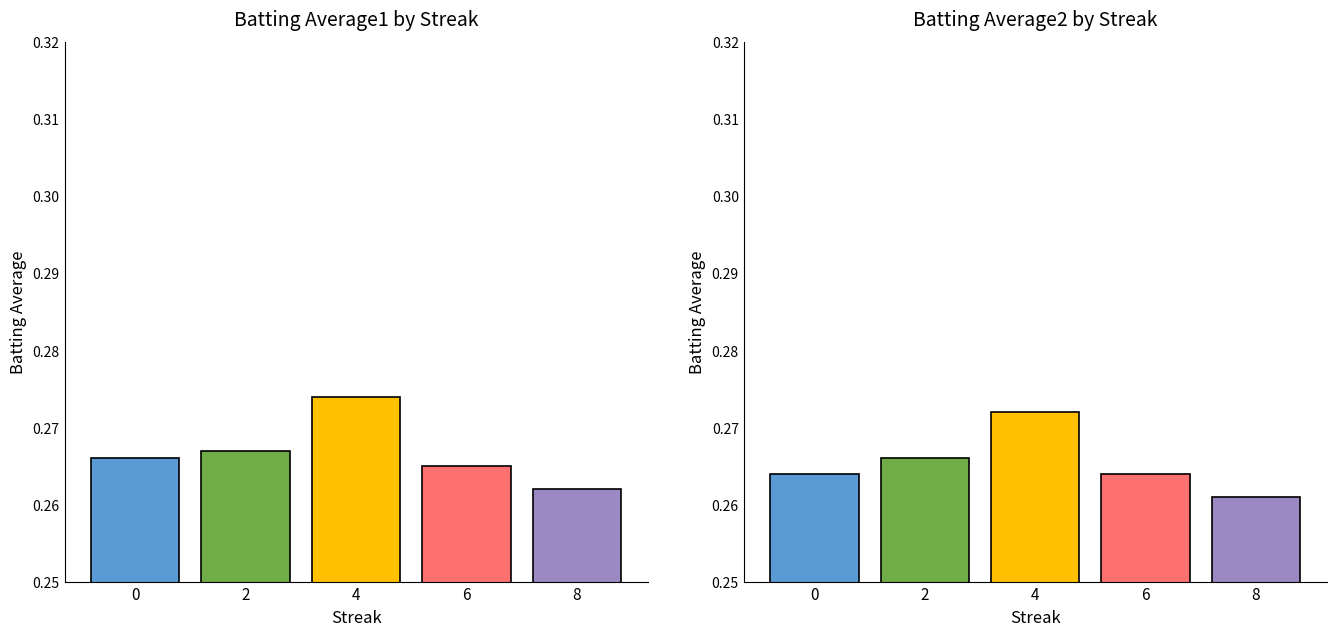

Which label corresponds to the smallest value in the chart?

8